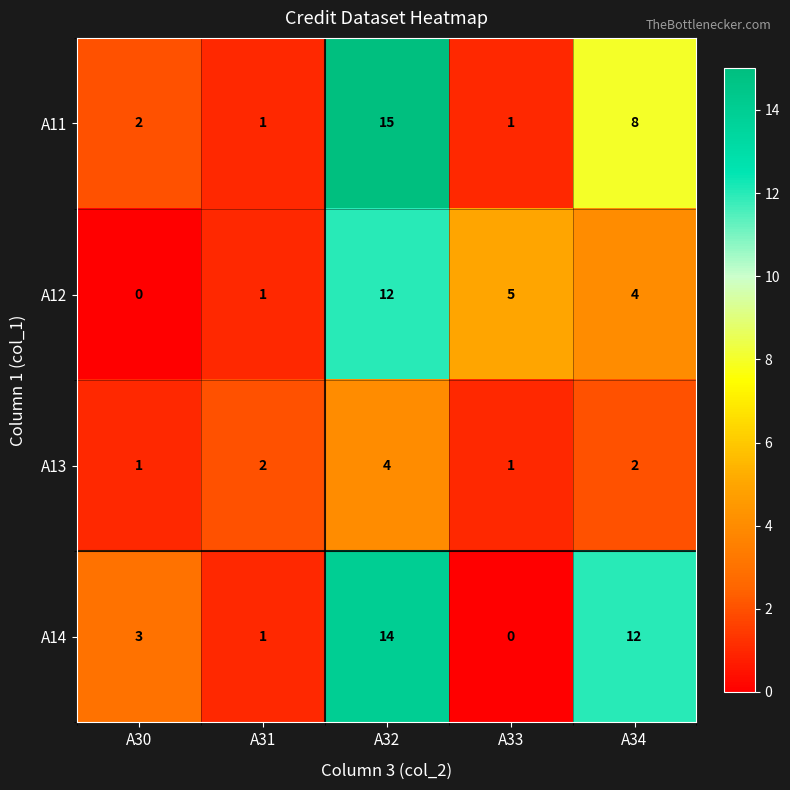

Which label corresponds to the largest value in the chart?

A32